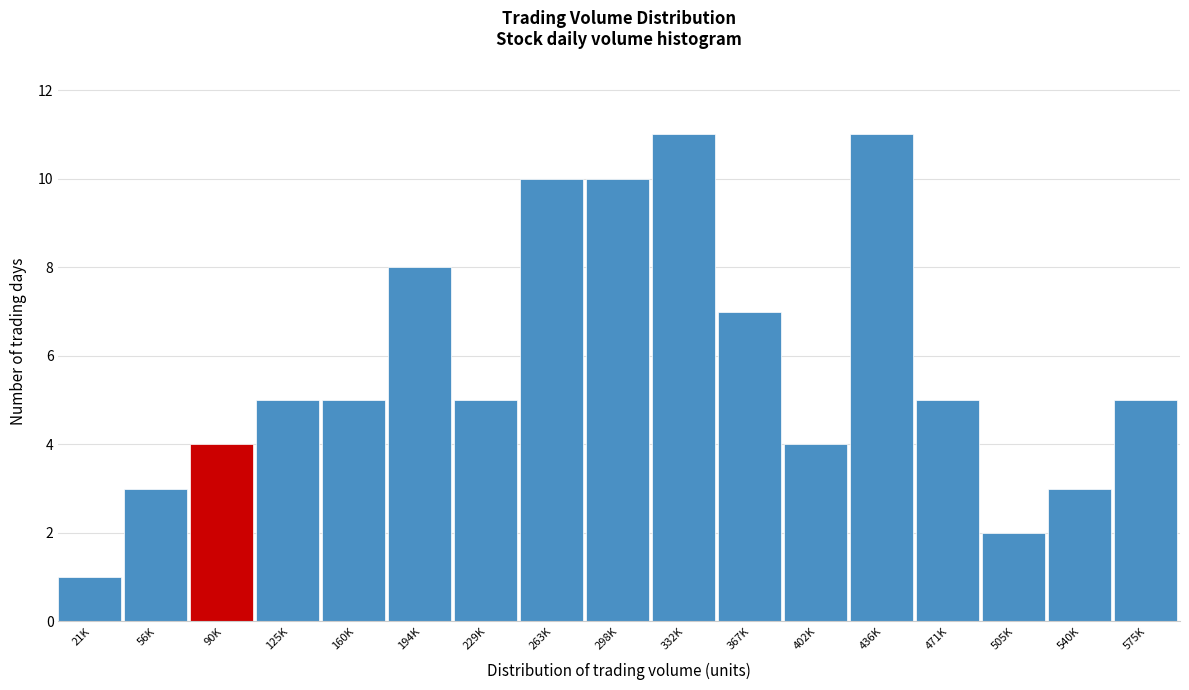

Reading left to right, list all the values displayed in this chart.

1	3	4	5	5	8	5	10	10	11	7	4	11	5	2	3	5